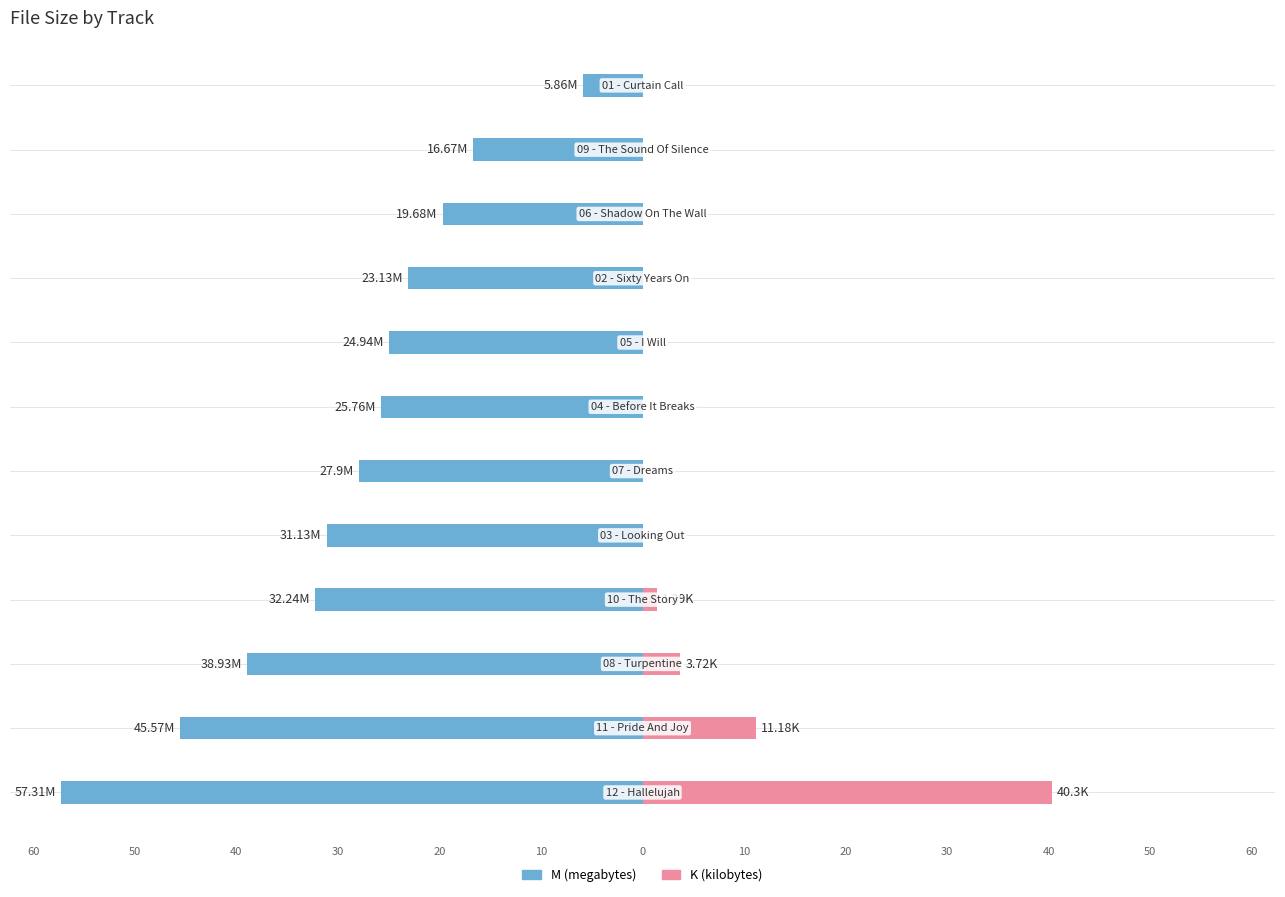

Which has a higher value, 50 or 30?

50